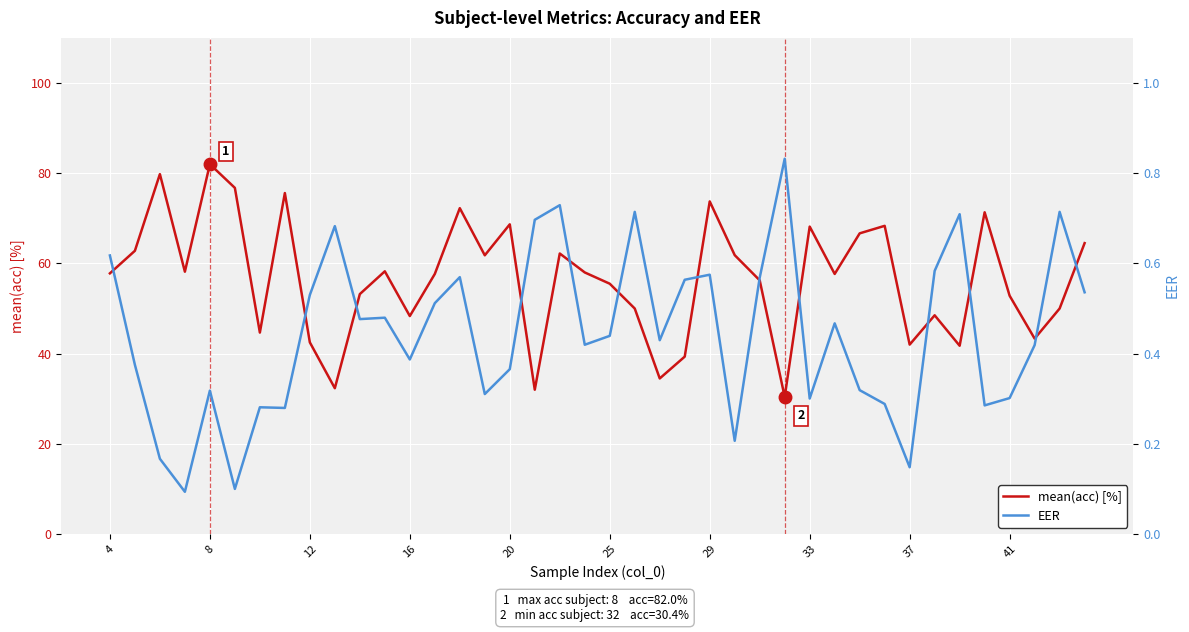

What is the maximum value for EER?

0.8